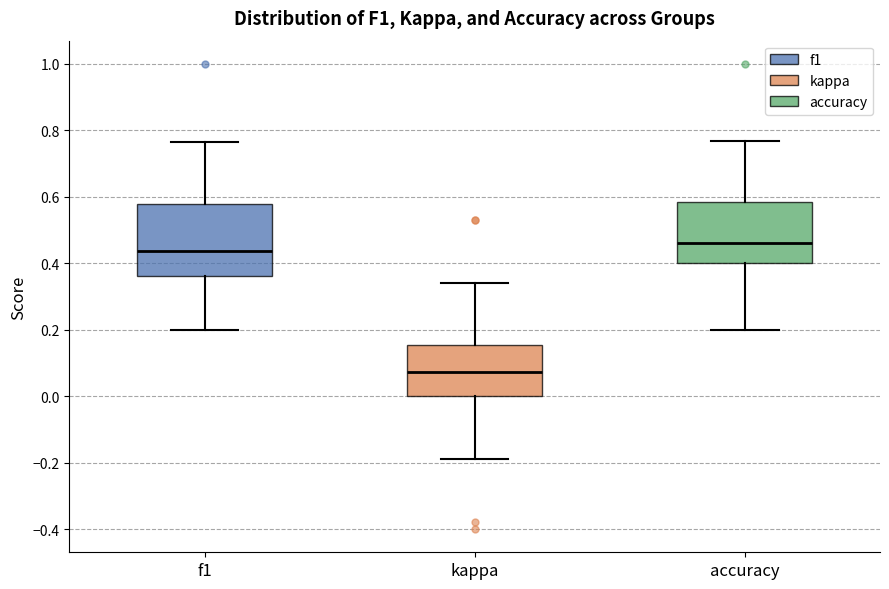

Reading left to right, transcribe this box plot: for each box, give where its median line is, the range the box spans, and where its two whiskers end, as read against the y-axis. The values are not printed on the chart, so give them approximately, as read against the axis.

f1: median 0.44, box 0.36 to 0.58, whiskers 0.20 to 0.76
kappa: median 0.08, box 0.00 to 0.16, whiskers -0.18 to 0.34
accuracy: median 0.46, box 0.40 to 0.58, whiskers 0.20 to 0.76